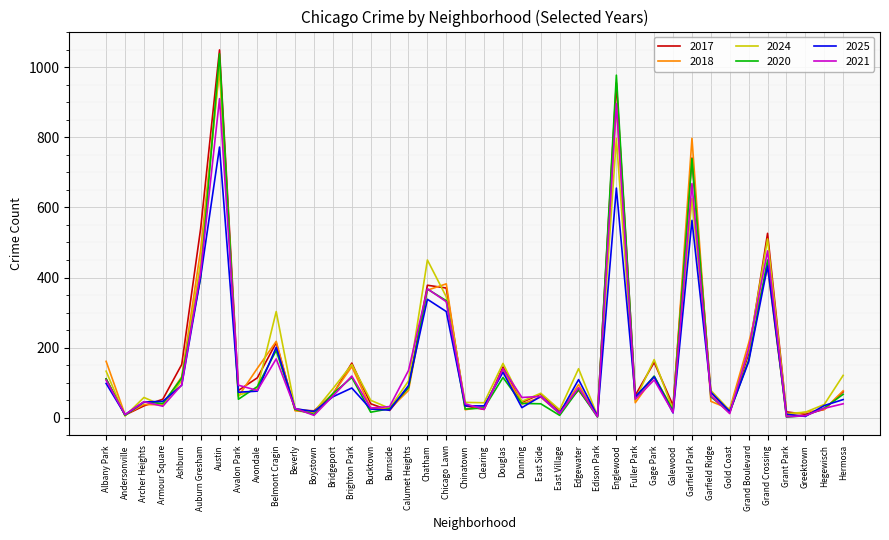

Is it true that 2018 equals 24 at Hegewisch?

True